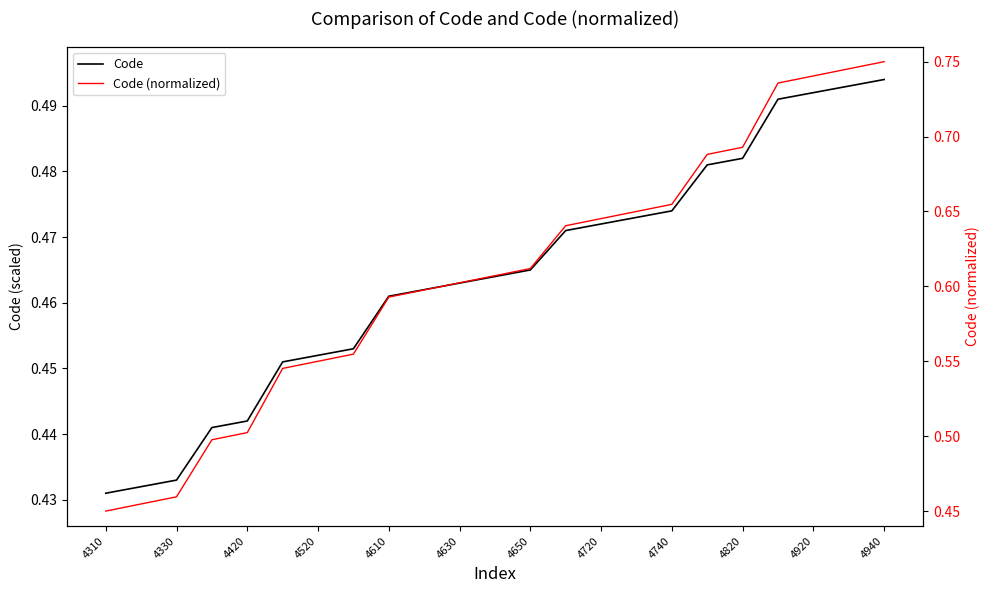

Is this an area chart (filled region under the line)?

No